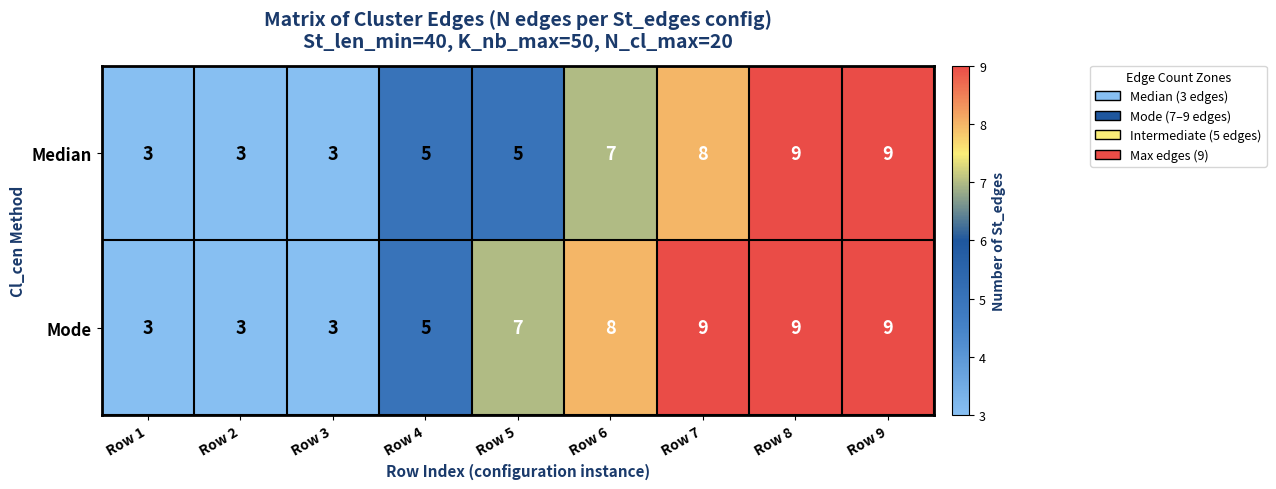

Is it true that Mode equals 5 at Row 4?

True